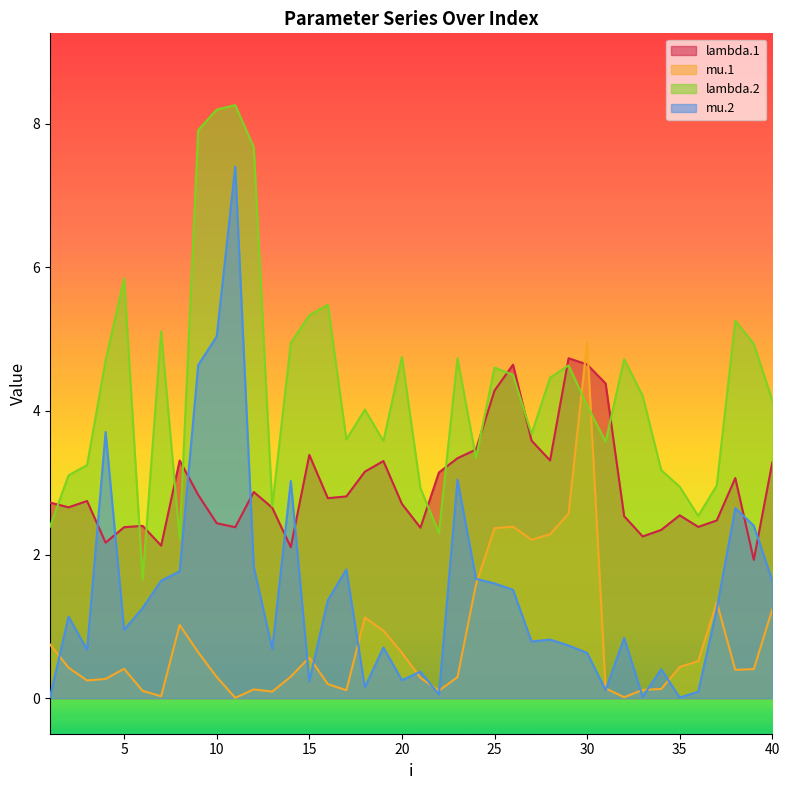

Which series ends up on top after the final intersection of mu.2 and mu.1?

mu.2